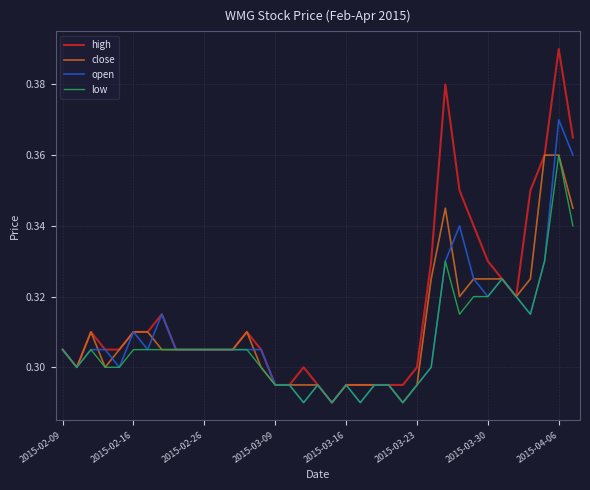

Which series has the widest spread of values?

high